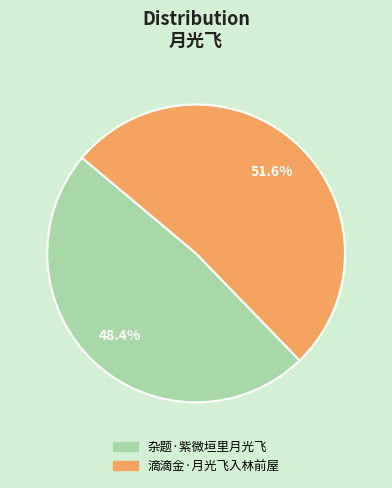

What portion of the pie excludes 杂题·紫微垣里月光飞?

51.6%